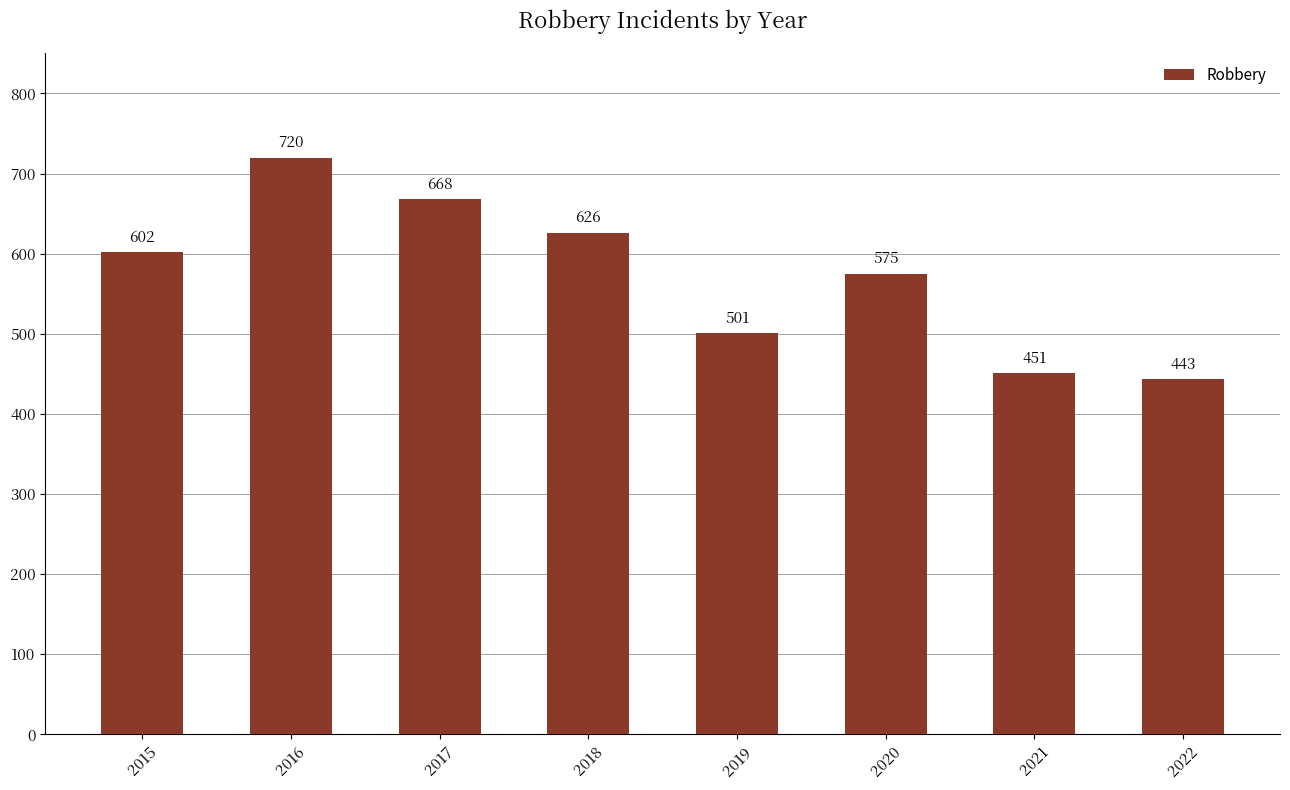

Reading left to right, transcribe all the data shown in this chart.

2015=602	2016=720	2017=668	2018=626	2019=501	2020=575	2021=451	2022=443